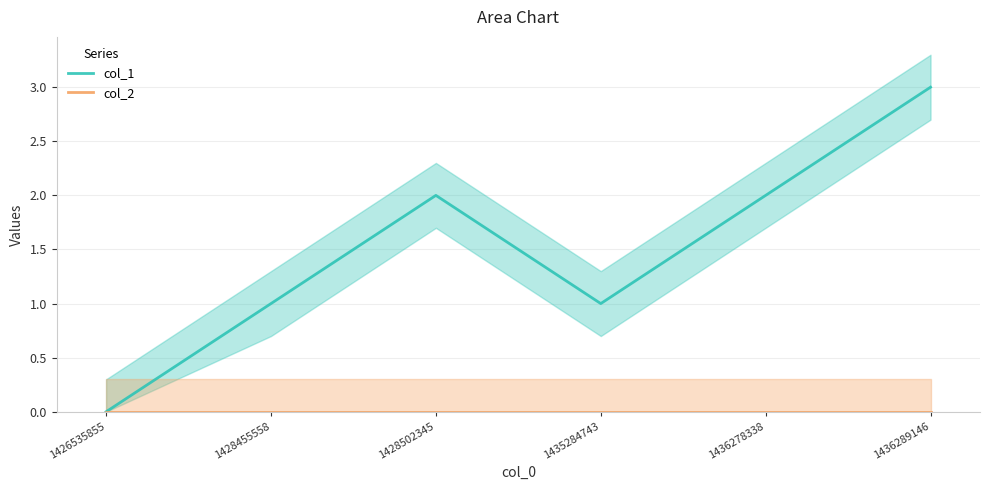

True or false: col_2 has more than 1 points higher than both neighbors.

False